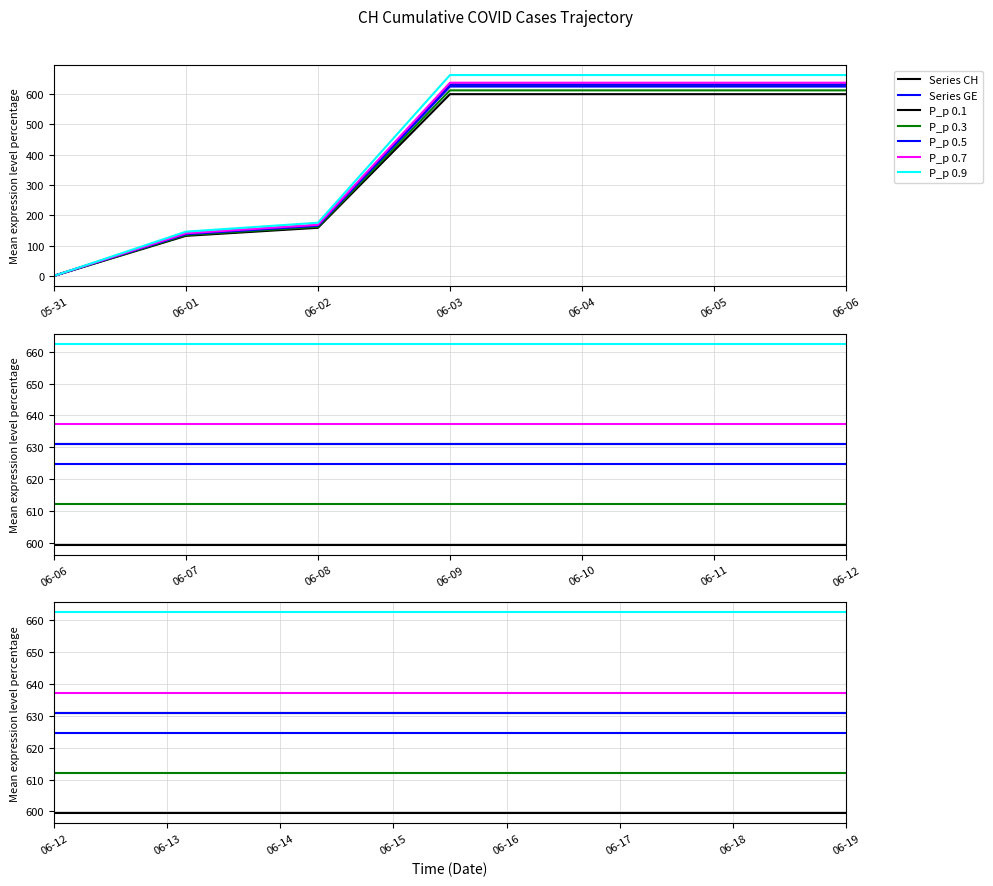

True or false: CH has more than 0 points higher than both neighbors.

False